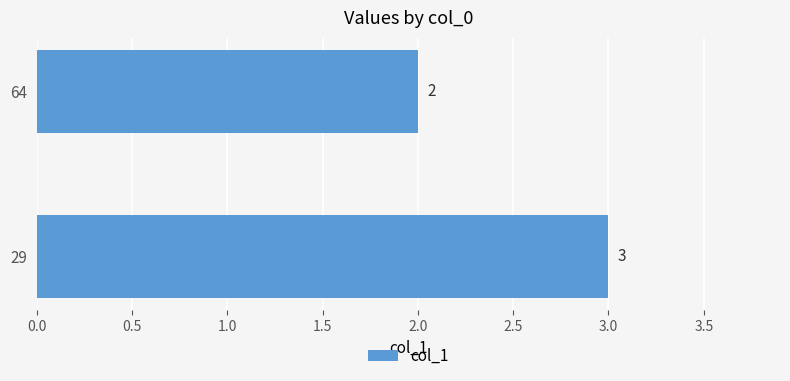

At which label is the value closest to 2?

64